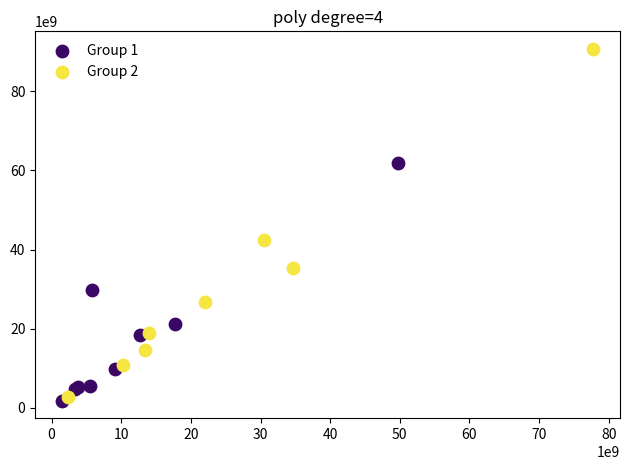

Which series has the largest Y range (max minus min)?

Group 2